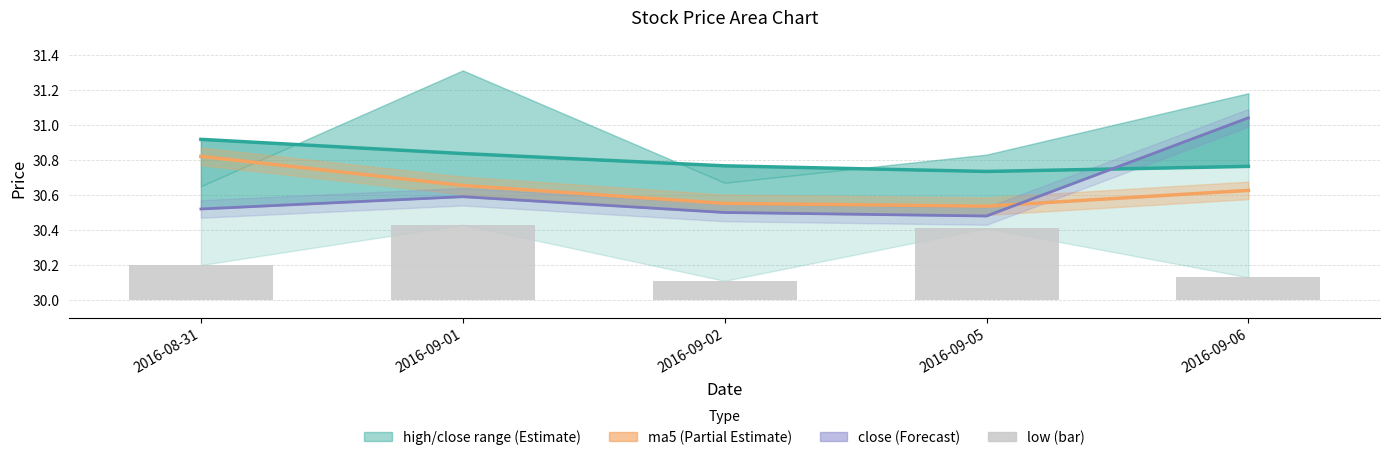

Does the chart contain stacked bars?

No